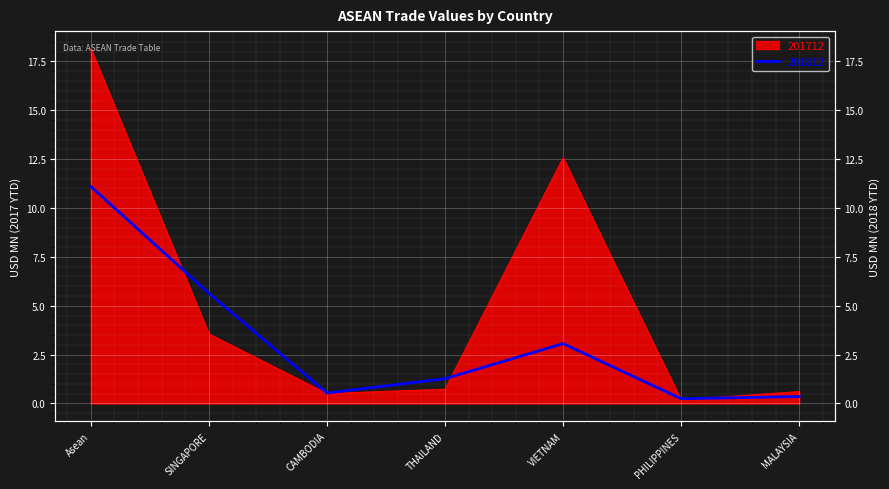

Is the value of 201712 at SINGAPORE greater than the value of 201812 at Asean?

No